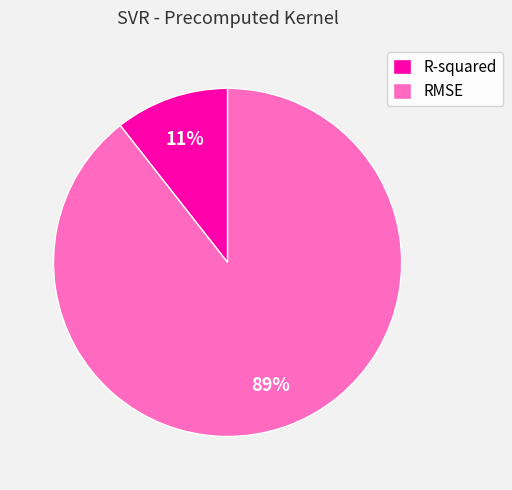

Which has a higher value, RMSE or R-squared?

RMSE